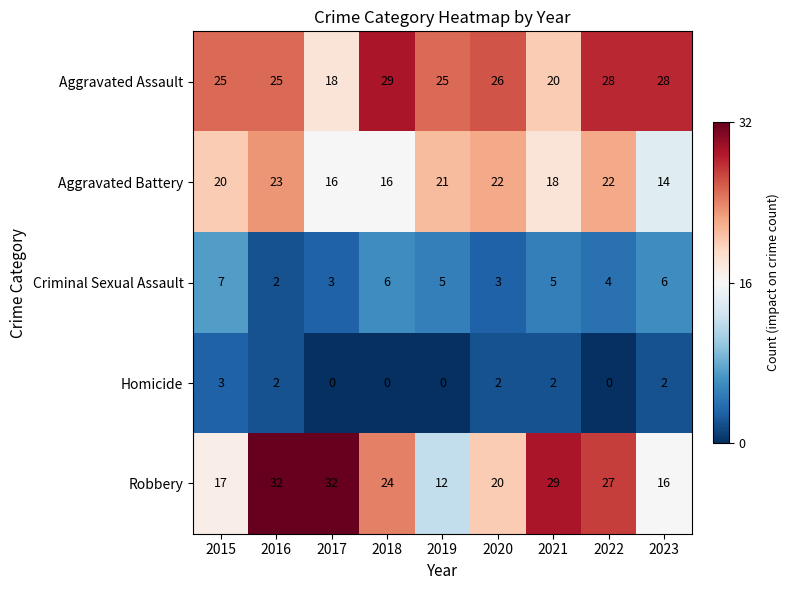

What is the highest value of the Homicide series?

3